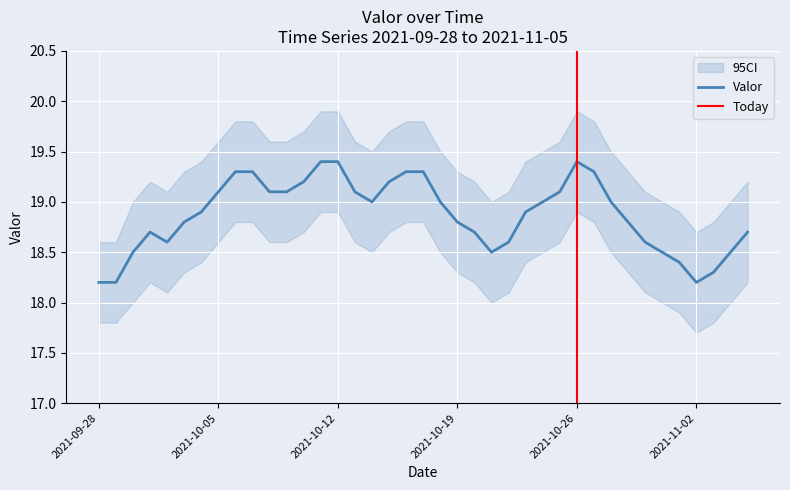

List the labels in order of value, largest first.

2021-10-11, 2021-10-12, 2021-10-26, 2021-10-06, 2021-10-07, 2021-10-16, 2021-10-17, 2021-10-27, 2021-10-10, 2021-10-15, 2021-10-05, 2021-10-08, 2021-10-09, 2021-10-13, 2021-10-25, 2021-10-14, 2021-10-18, 2021-10-24, 2021-10-28, 2021-10-04, 2021-10-23, 2021-10-03, 2021-10-19, 2021-10-29, 2021-10-01, 2021-10-20, 2021-11-05, 2021-10-02, 2021-10-22, 2021-10-30, 2021-09-30, 2021-10-21, 2021-10-31, 2021-11-04, 2021-11-01, 2021-11-03, 2021-09-28, 2021-09-29, 2021-11-02